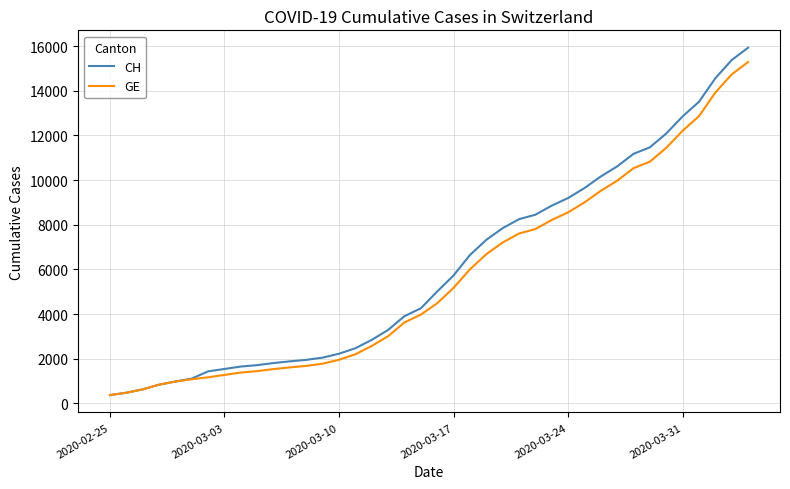

What is the maximum value for GE?

15284